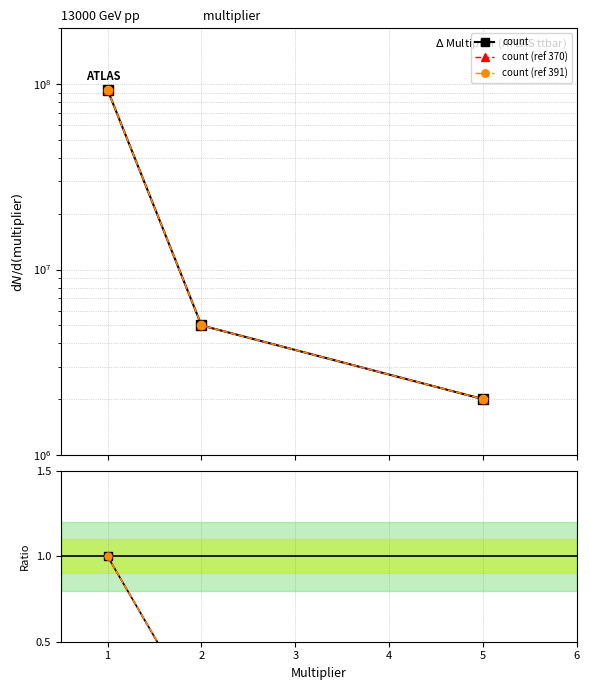

Reading left to right, extract all data points from this chart.

count: 93001162.0	4998089.0	2000749.0
count (ref 370): 93001162.0	4998089.0	2000749.0
count (ref 391): 93001162.0	4998089.0	2000749.0
percentage: 1.0	0.1	0.0
percentage (ref 370): 1.0	0.1	0.0
percentage (ref 391): 1.0	0.1	0.0